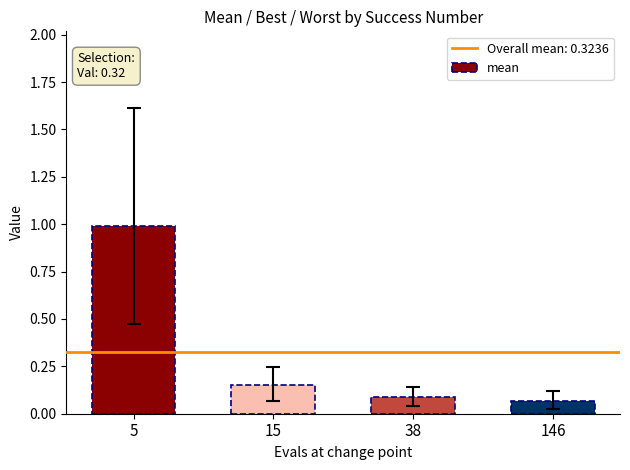

What is the difference between the maximum and minimum values?

0.9